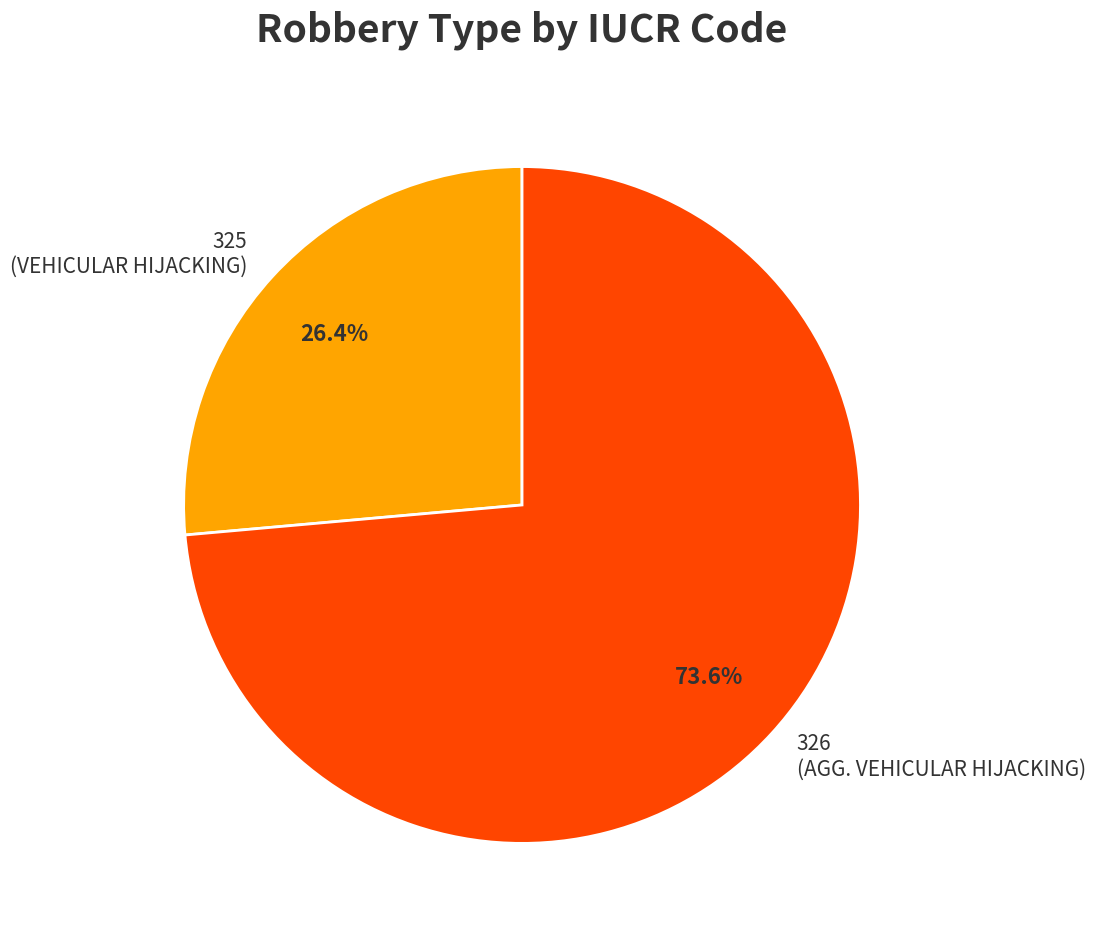

How many slices are in this pie chart?

2